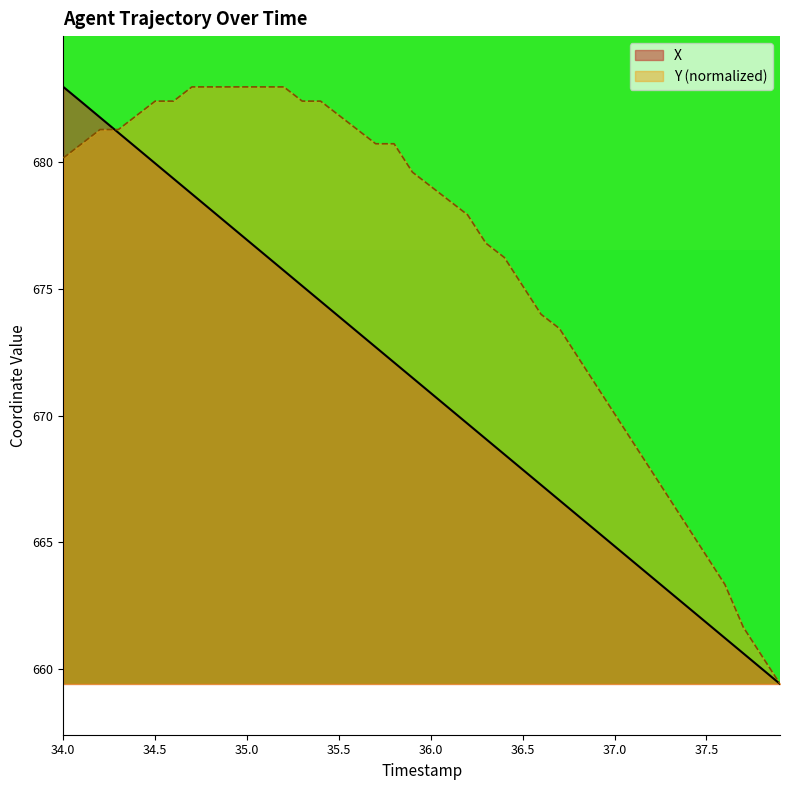

What is the maximum value for Y?

682.9